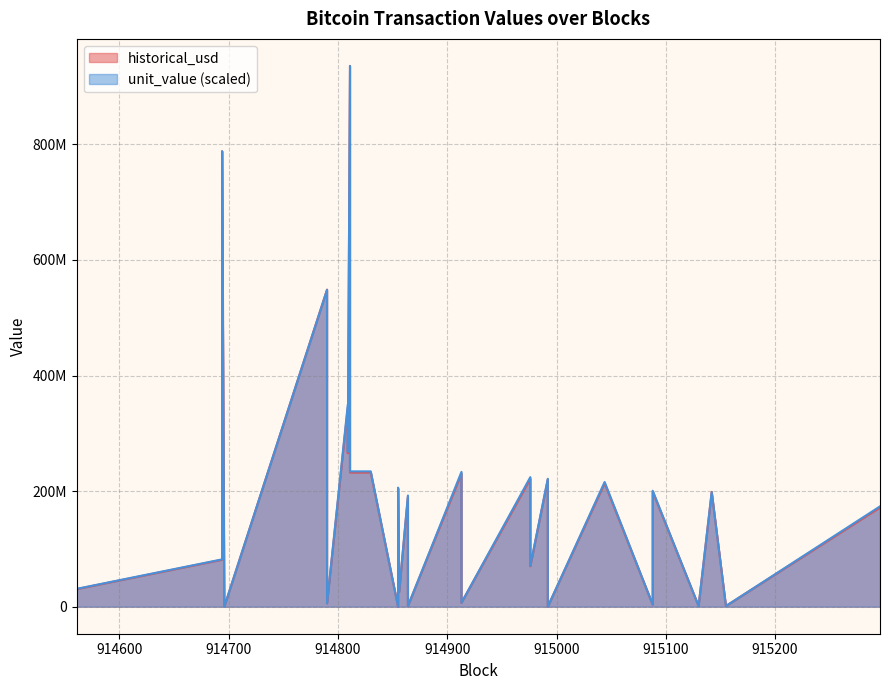

What is the spread (max minus min) of values at 915142?

443658.4